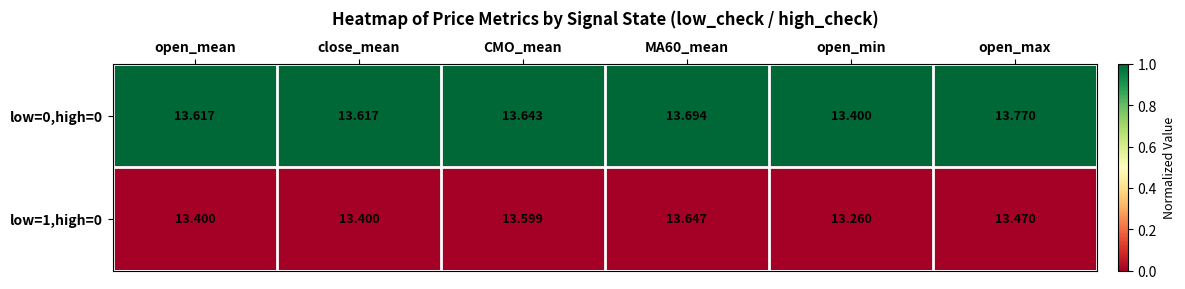

At which label is low=1,high=0 closest to 13?

open_min